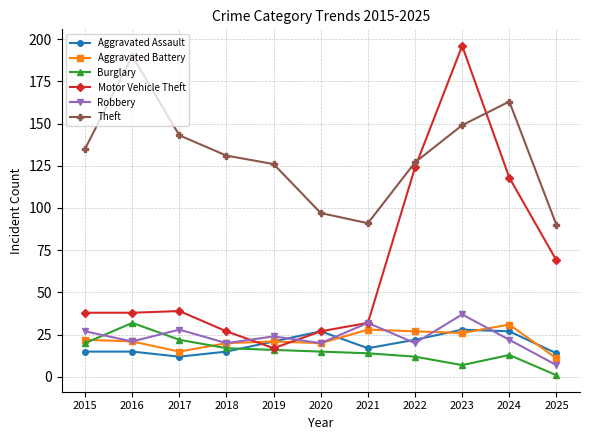

At which category is the sum across all series the highest?

2023